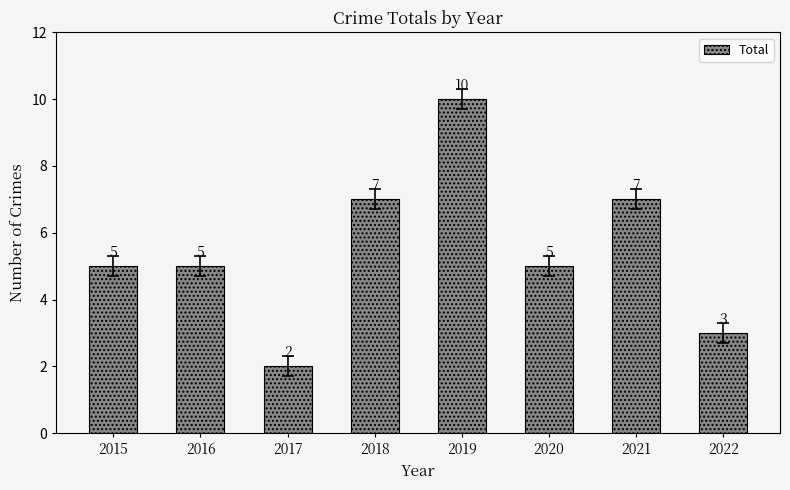

What is the approximate value at 2015?

5